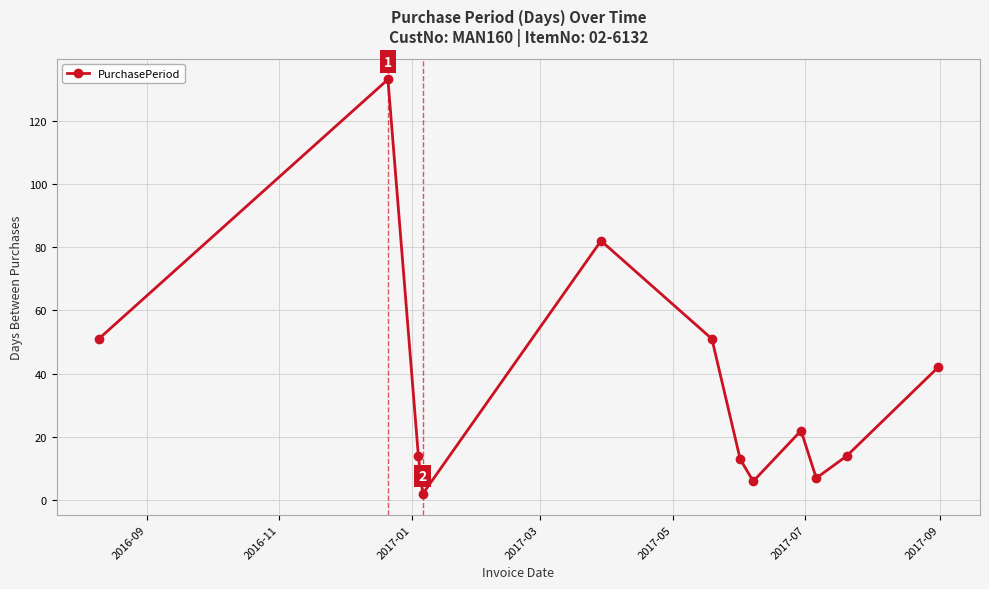

What is the difference between the maximum and minimum values?

131